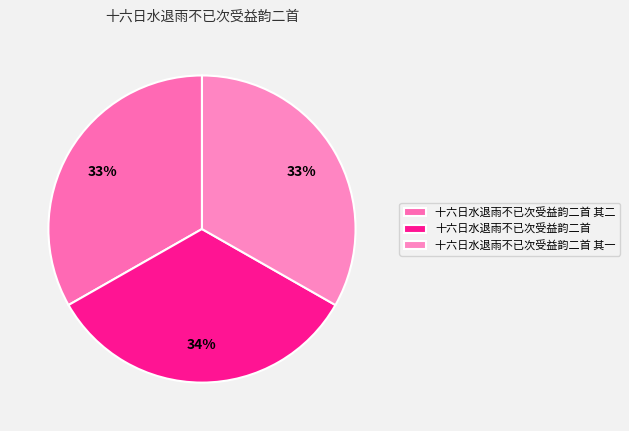

What percentage is the 十六日水退雨不已次受益韵二首 其一 slice, to the nearest percent?

33%